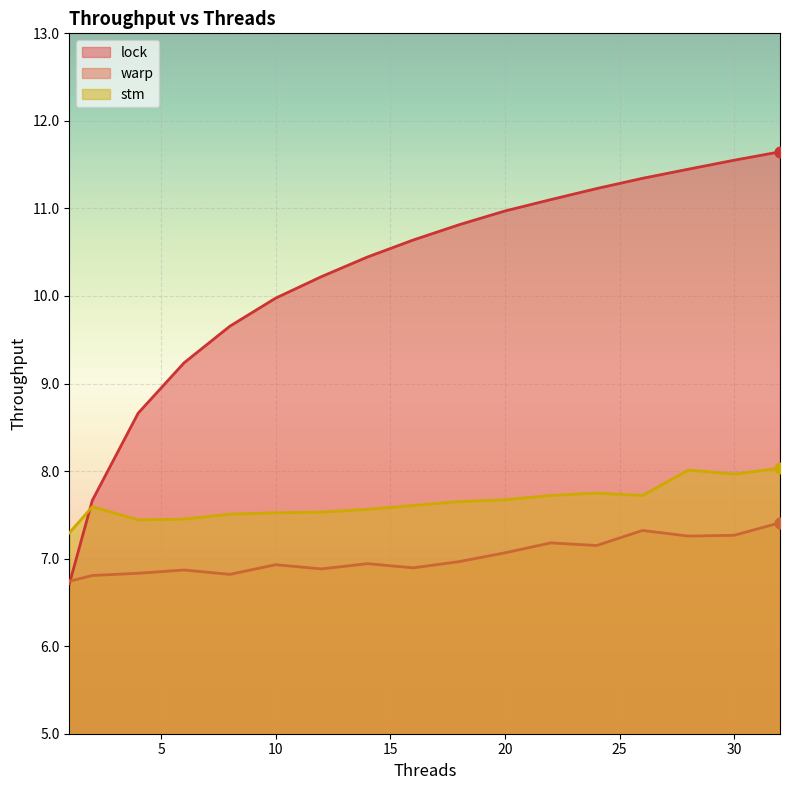

What are all the series names shown in the legend?

lock, warp, stm